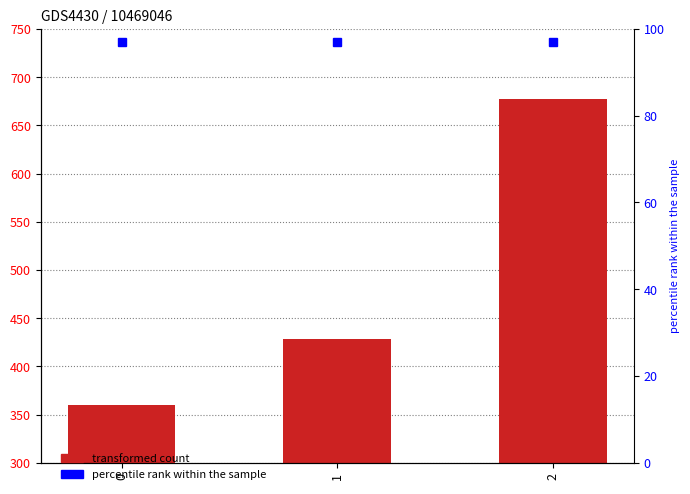

What is the approximate value of percentile rank within the sample at 1?

97.0